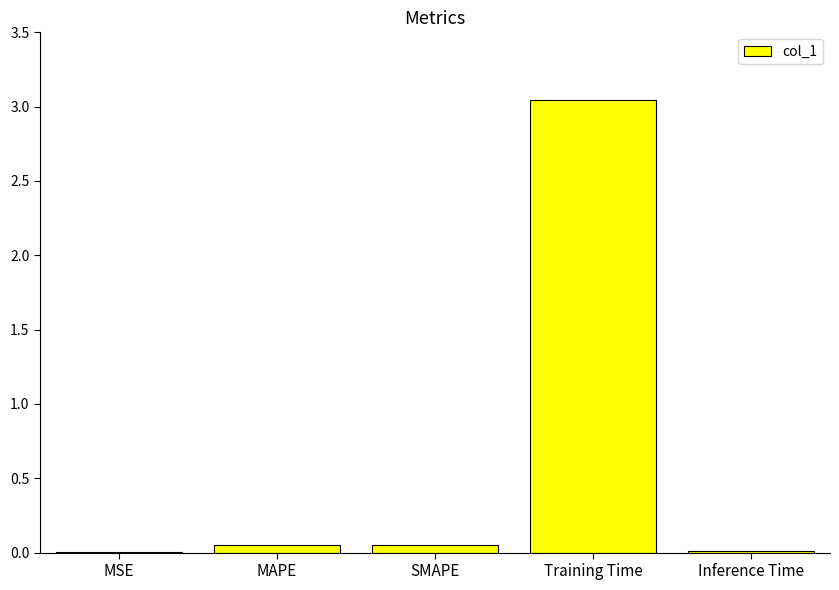

What is the sum of all values?

3.2